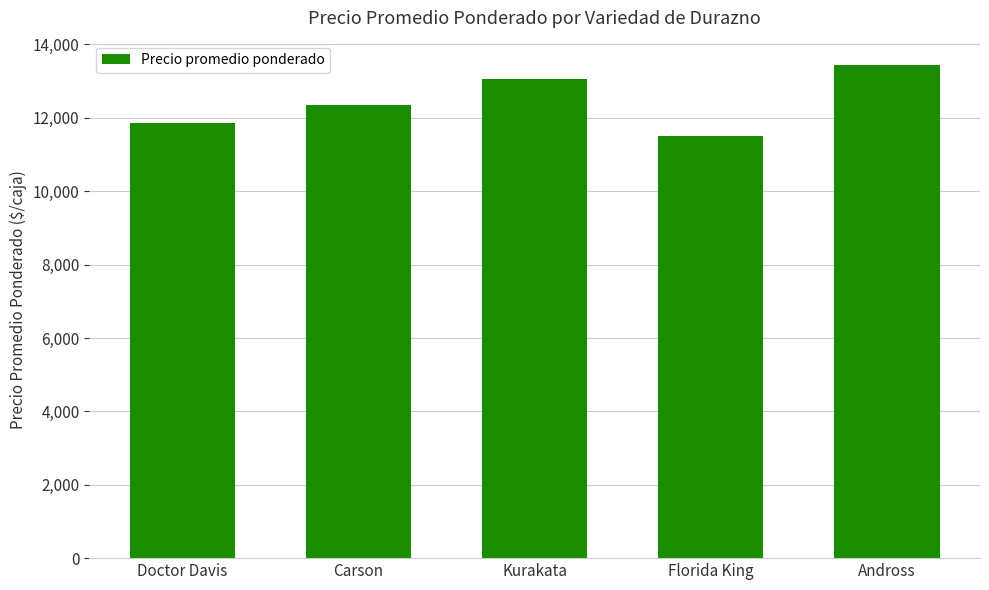

Between Andross and Florida King, which is larger?

Andross